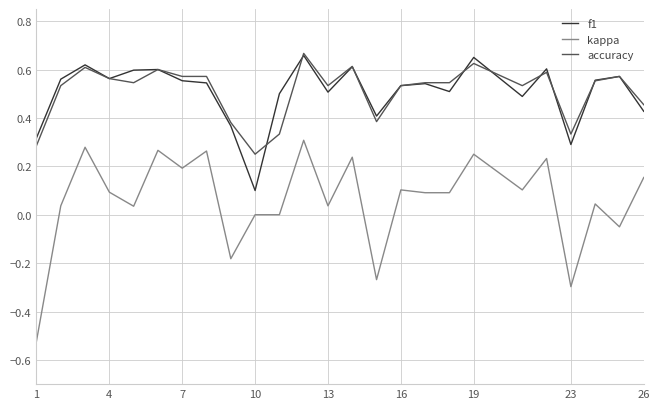

Which series has the largest range (max minus min)?

kappa